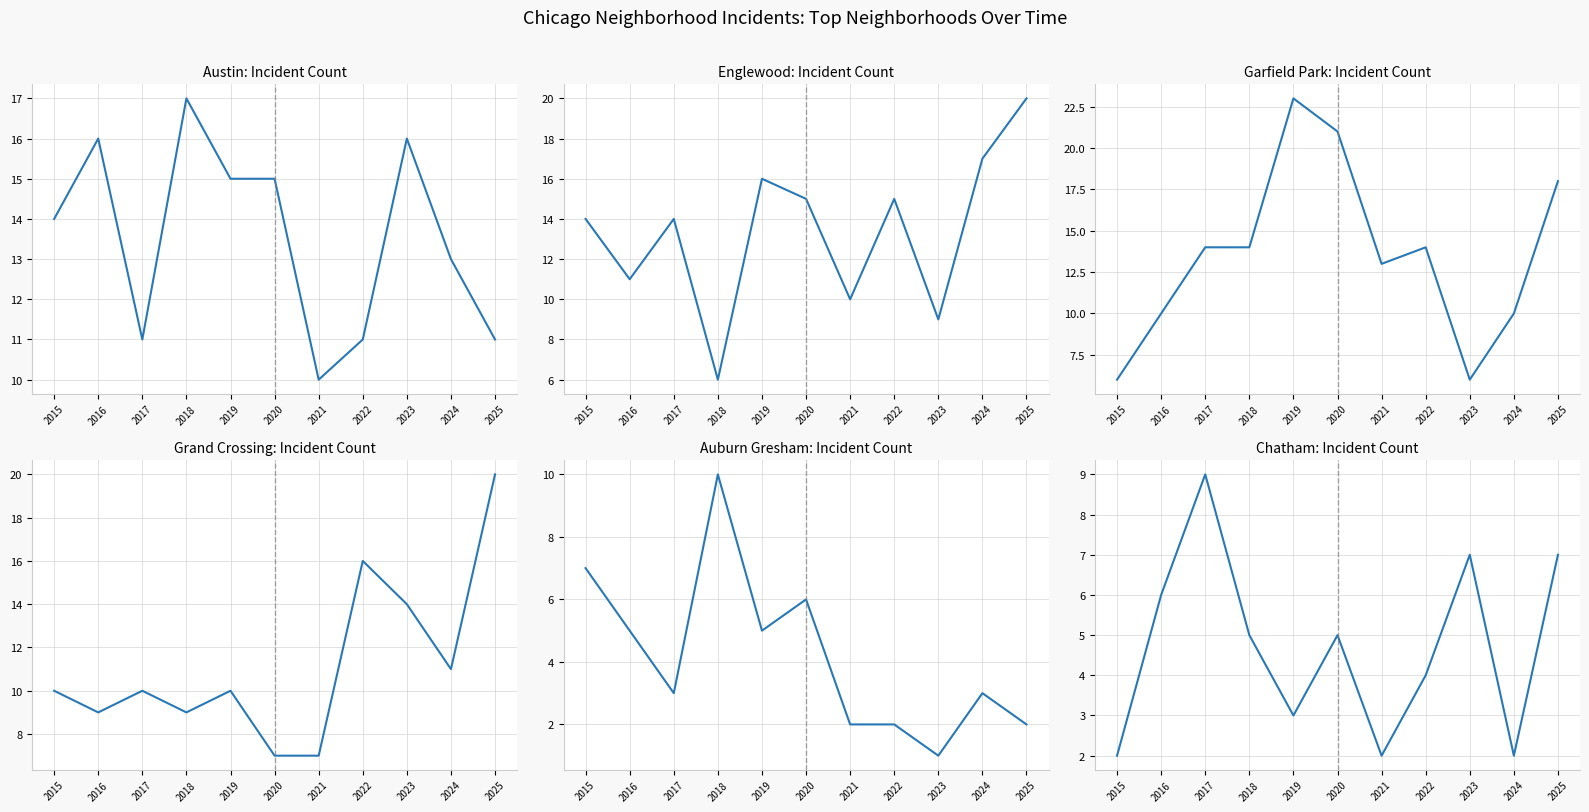

What is the spread (max minus min) of values at 2018?

12